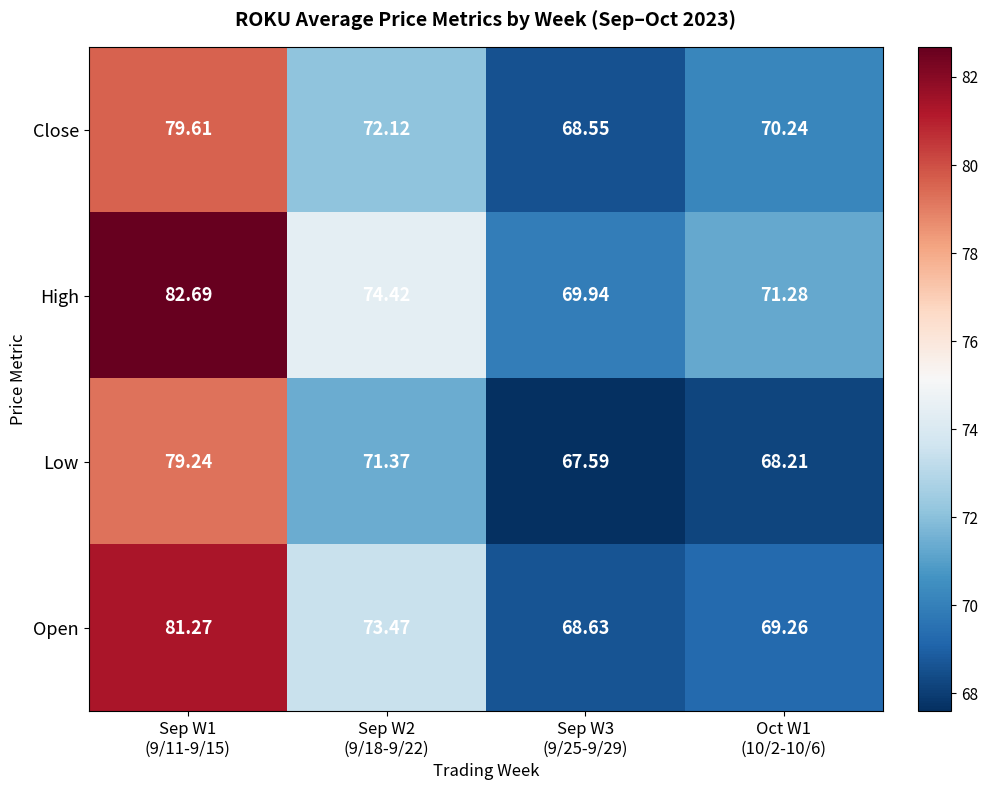

Which series has the widest spread of values?

High